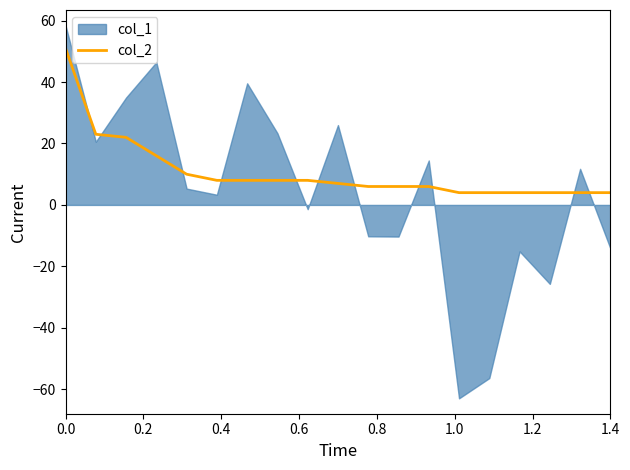

How many lines are shown in the chart?

1